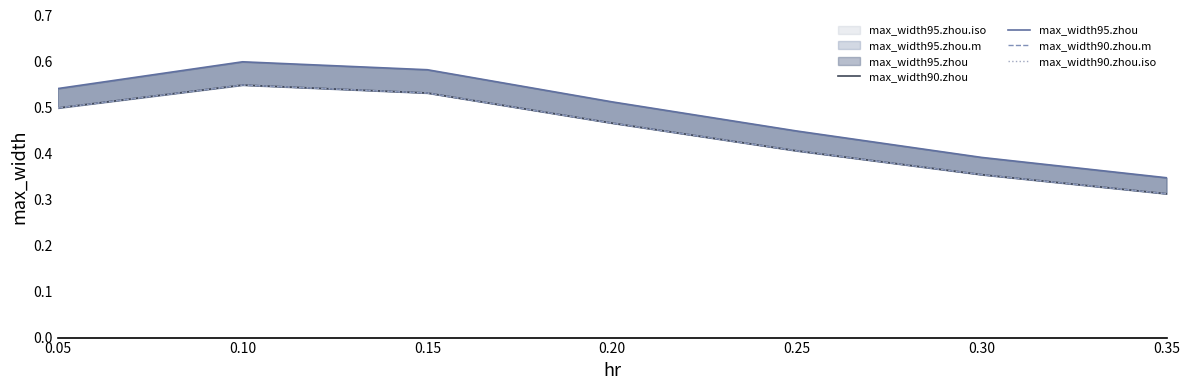

What is the value of the max_width90.zhou.m point at the 4th from the left?

0.5